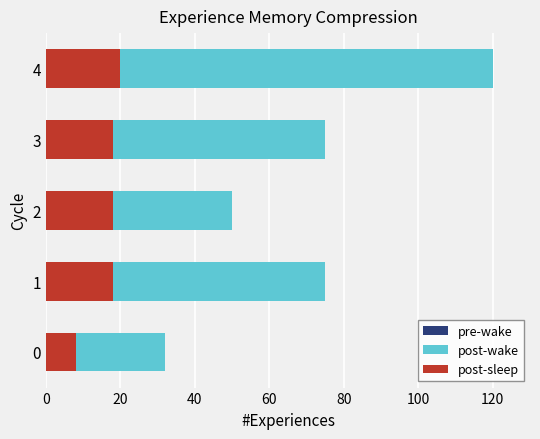

List the series in order of their peak value, lowest first.

pre-wake, post-sleep, post-wake